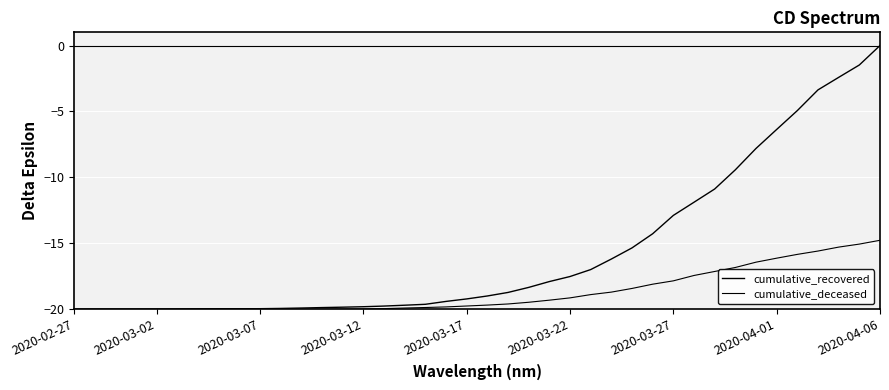

Where does the cumulative_recovered series first go above -18?

23